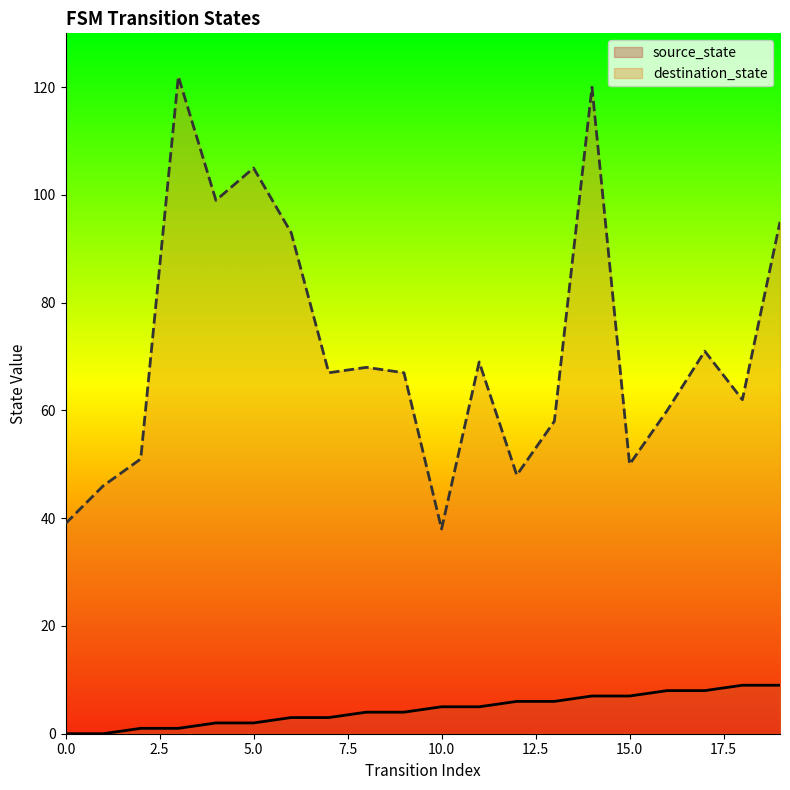

How many values in the source_state series exceed 5?

8